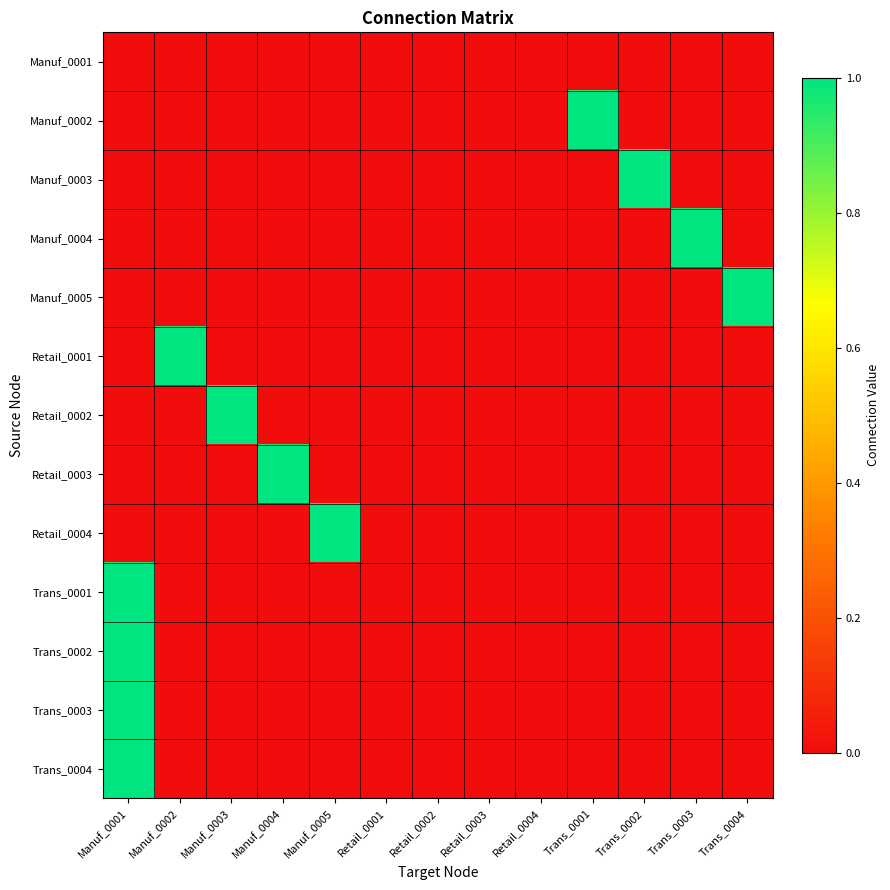

List the series in order of their peak value, highest first.

Manuf_0002, Manuf_0003, Manuf_0004, Manuf_0005, Retail_0001, Retail_0002, Retail_0003, Retail_0004, Trans_0001, Trans_0002, Trans_0003, Trans_0004, Manuf_0001